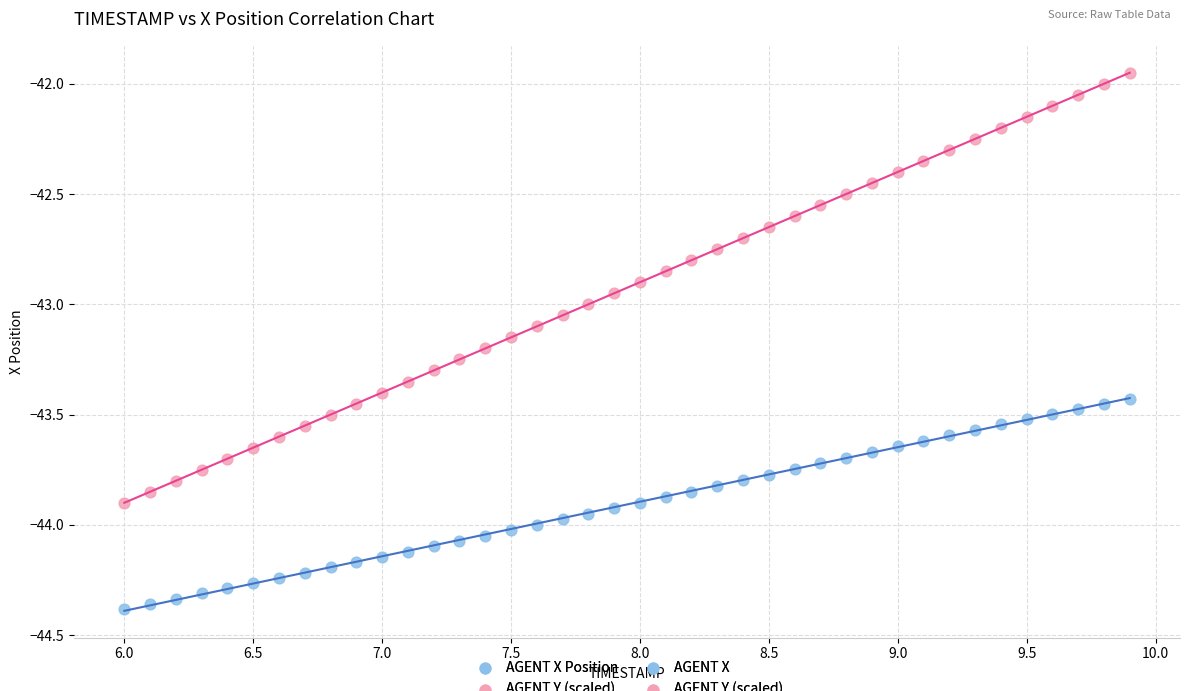

Which series reaches the maximum Y coordinate?

AGENT Y (scaled)